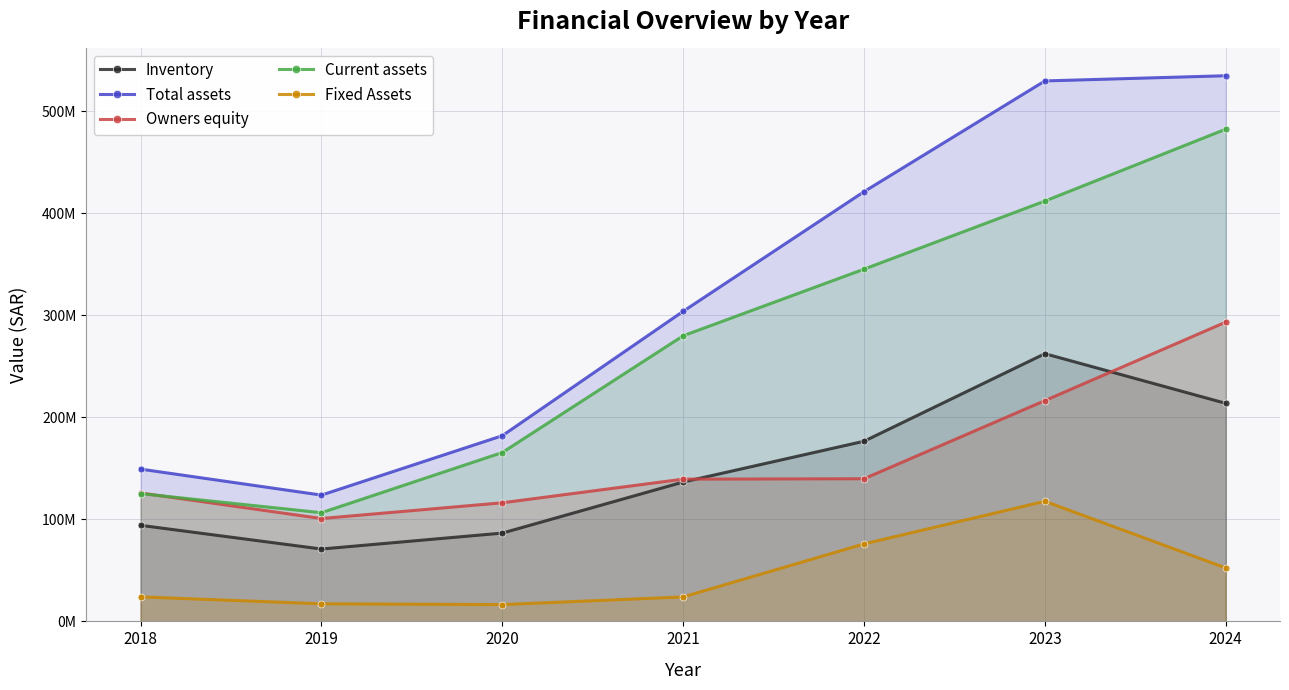

At how many categories does at least one series exceed 404742503?

3